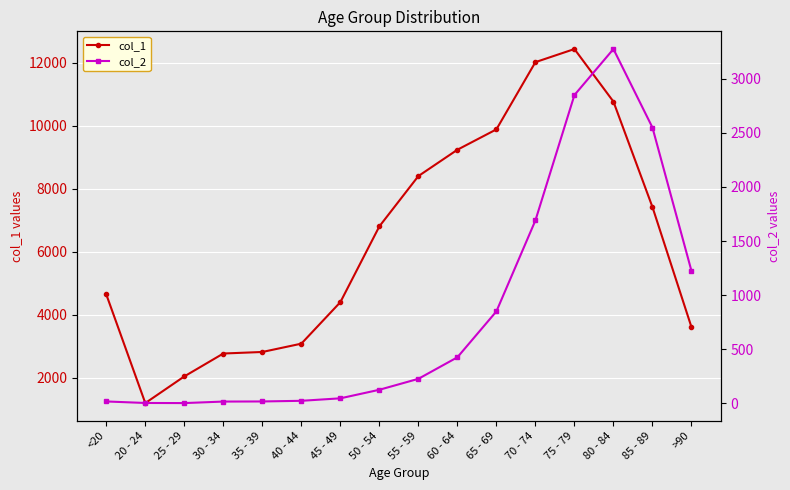

What is the maximum value shown in the chart?

12434